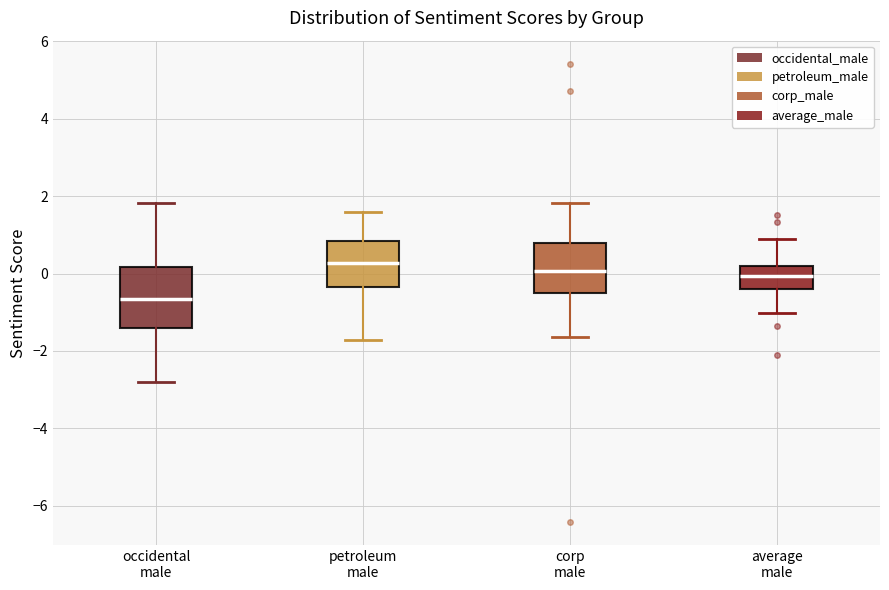

Where does the lower whisker of the box for petroleum male end on the y-axis? The values are not printed on the chart, so give them approximately, as read against the axis.

-1.8